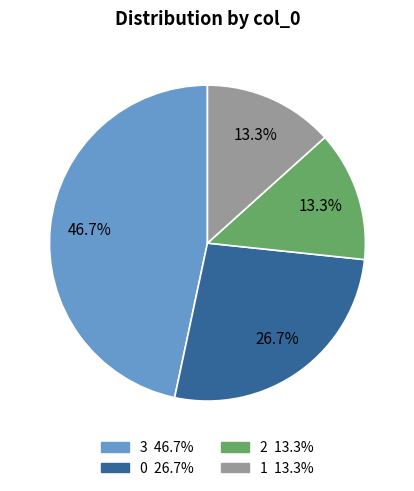

Count the number of slices in the pie.

4